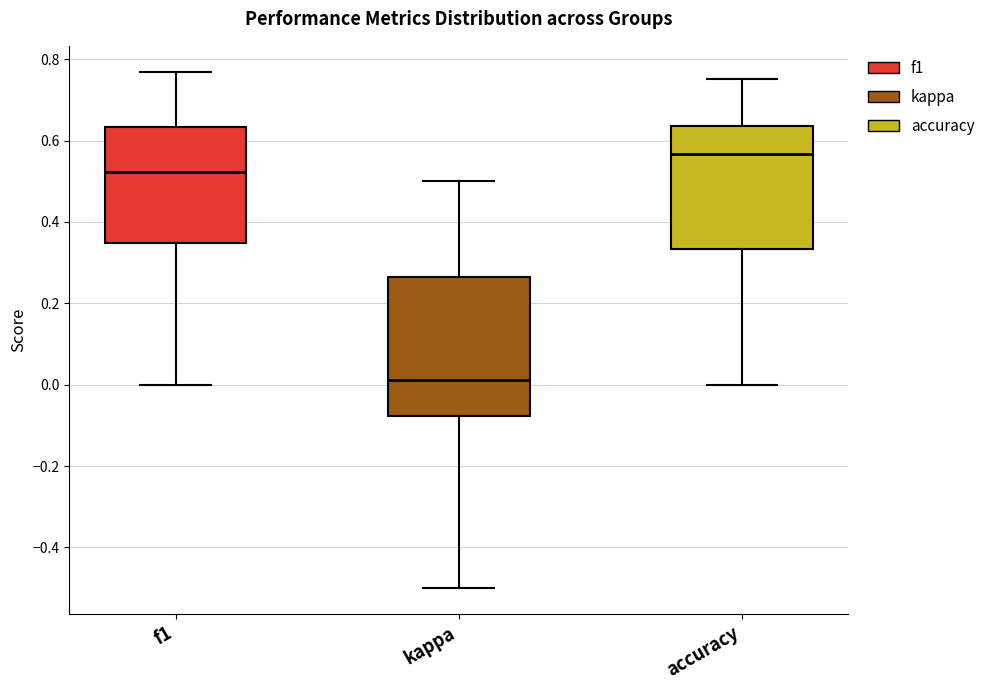

Where does the median line of the box for accuracy sit on the y-axis? The values are not printed on the chart, so give them approximately, as read against the axis.

0.56